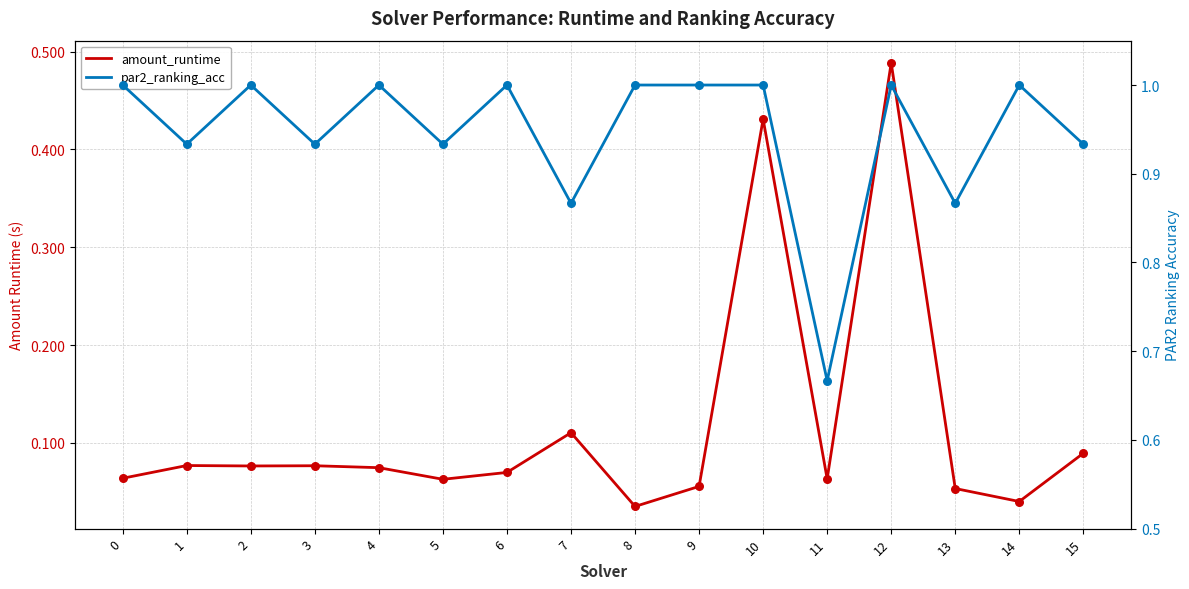

Which series has the largest total across all categories?

par2_ranking_acc